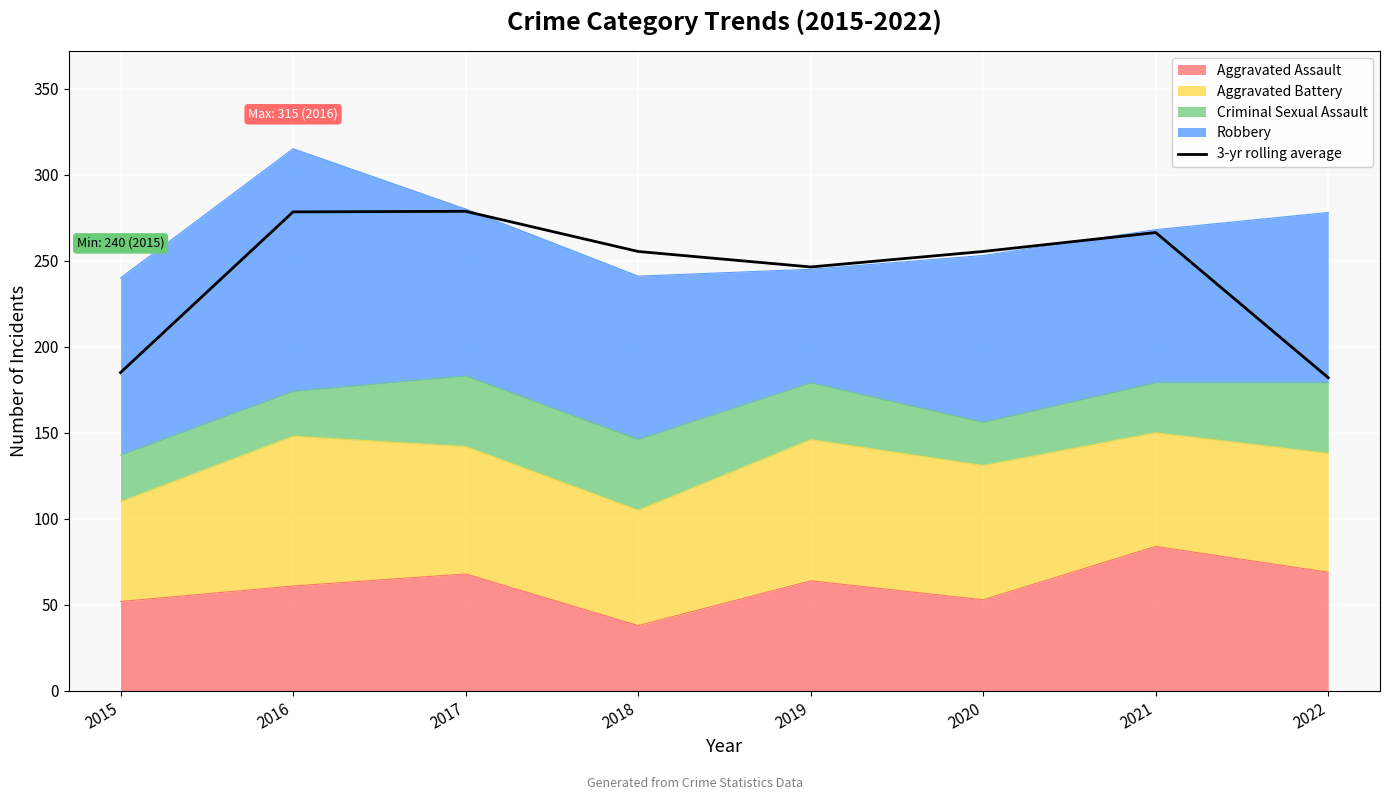

True or false: the data shows 93.2 at 2018.

False